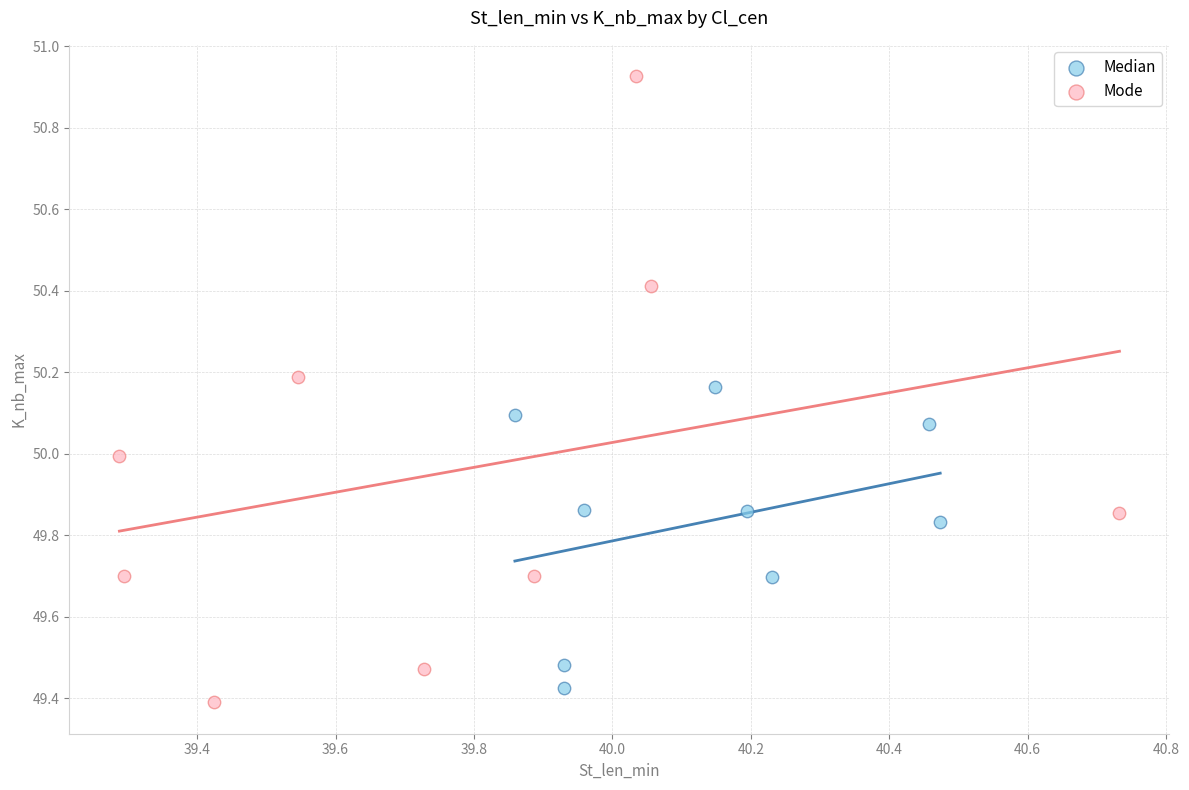

Which series contains the highest Y value?

Mode